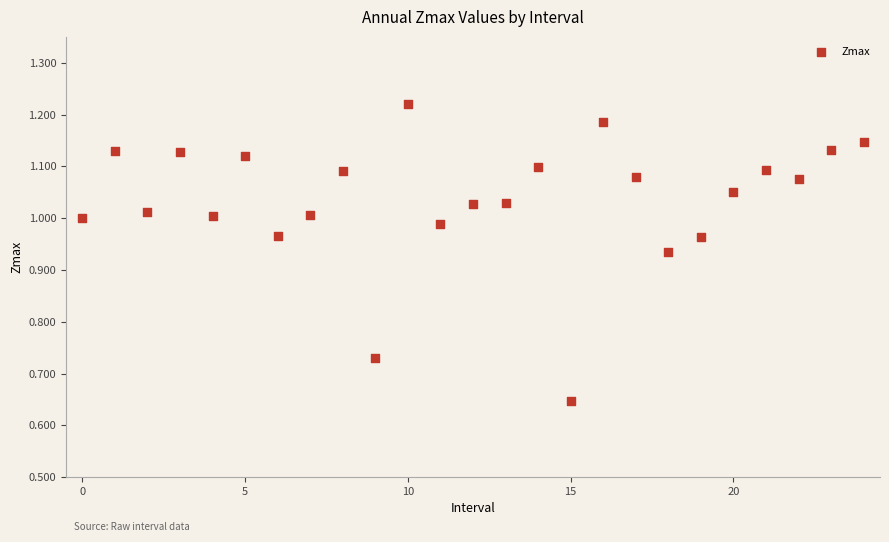

How many points are shown in the scatter plot?

25